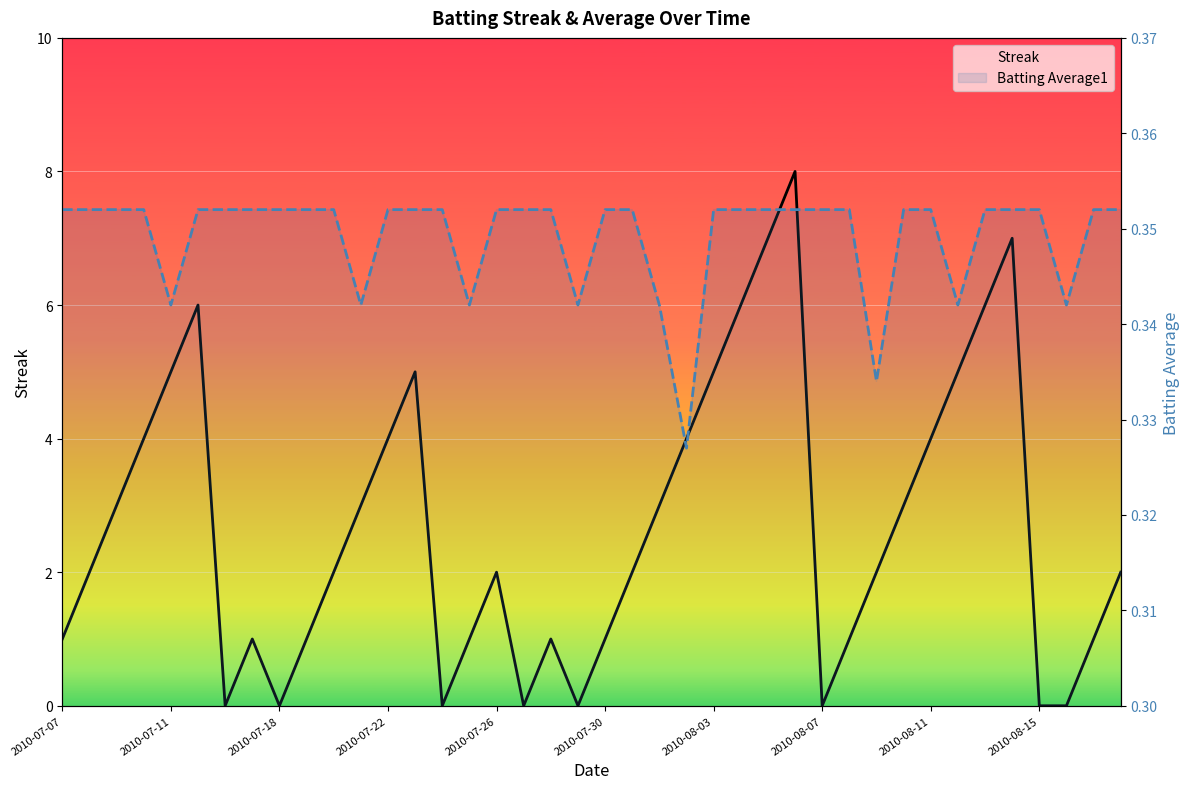

What is the highest value of the Streak series?

8.0